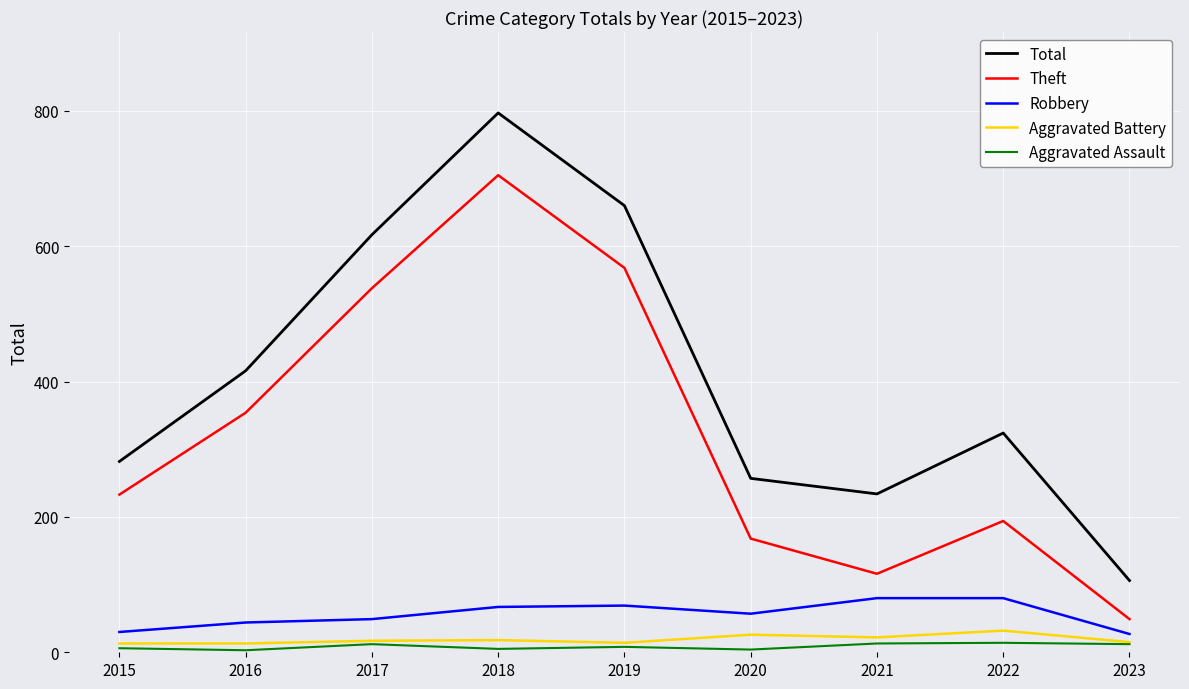

At which label does Total reach its minimum?

2023